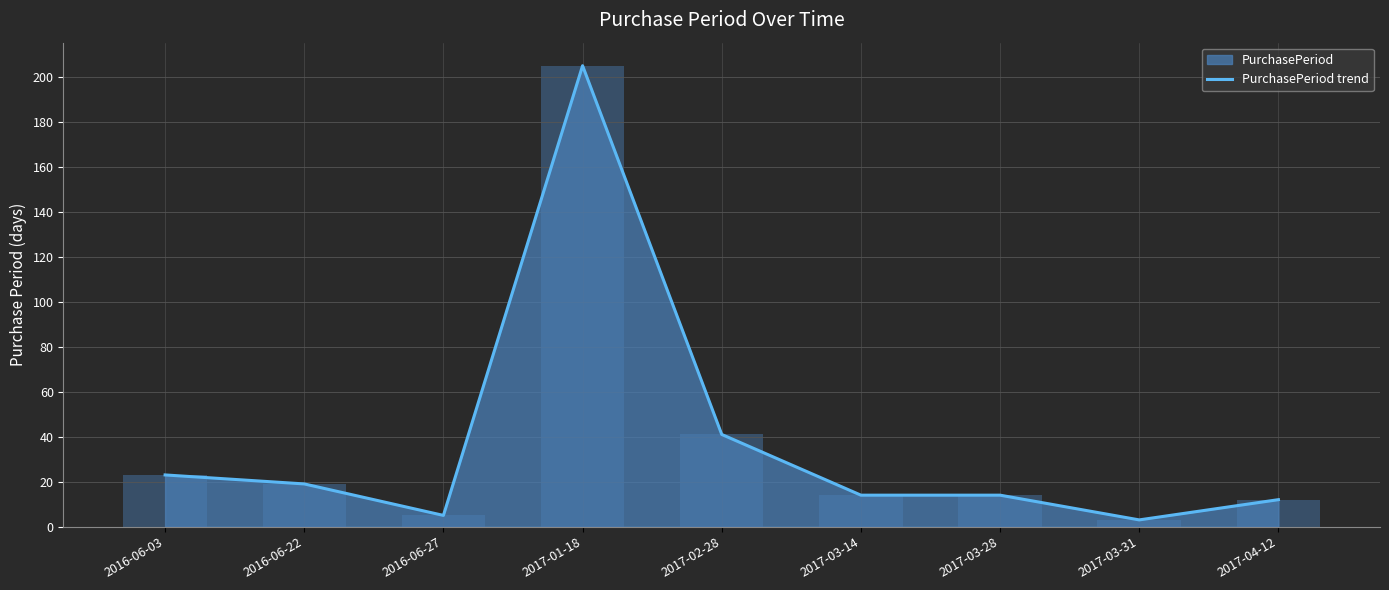

The value at 2017-04-12 is 12. True or false?

True